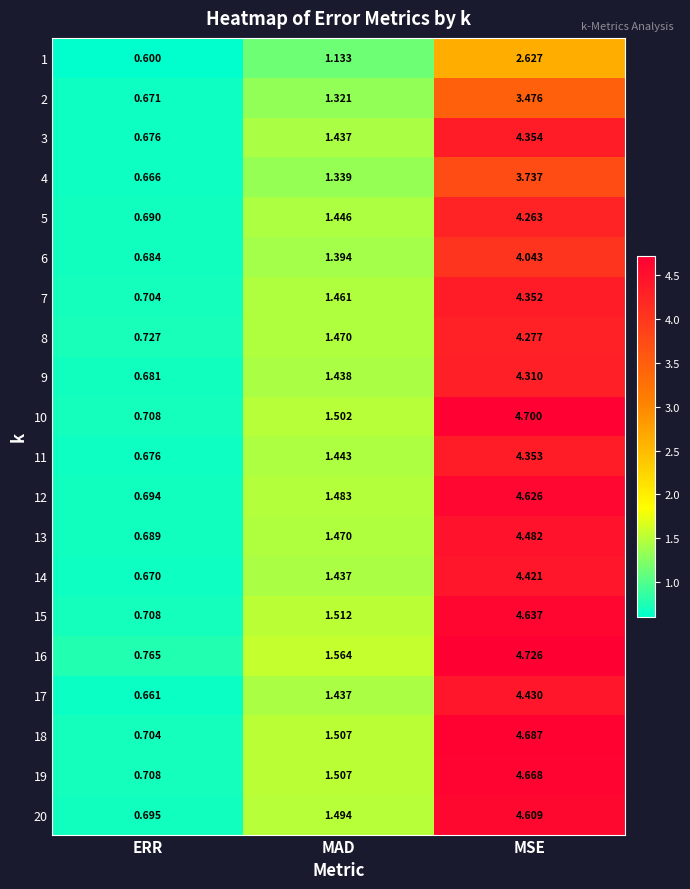

At which category is the sum across all series the highest?

MSE